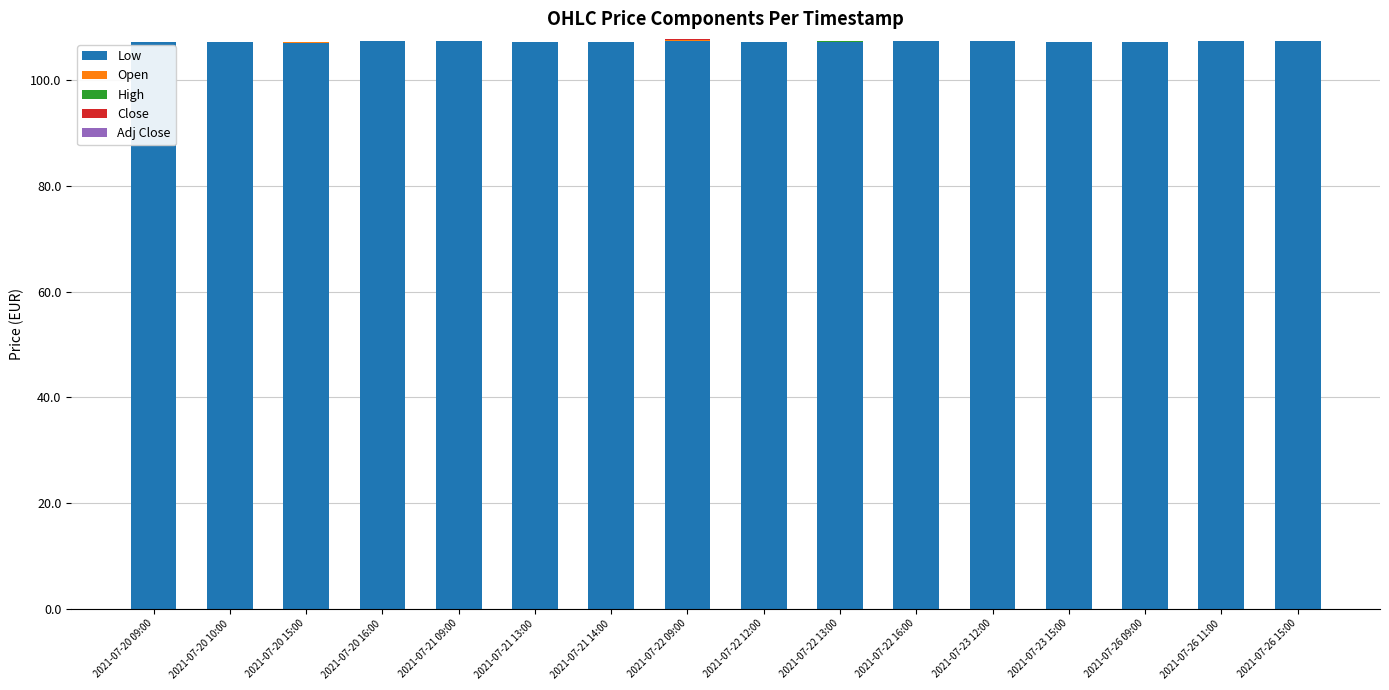

Is it true that Low equals 38.3 at 2021-07-20 09:00?

False